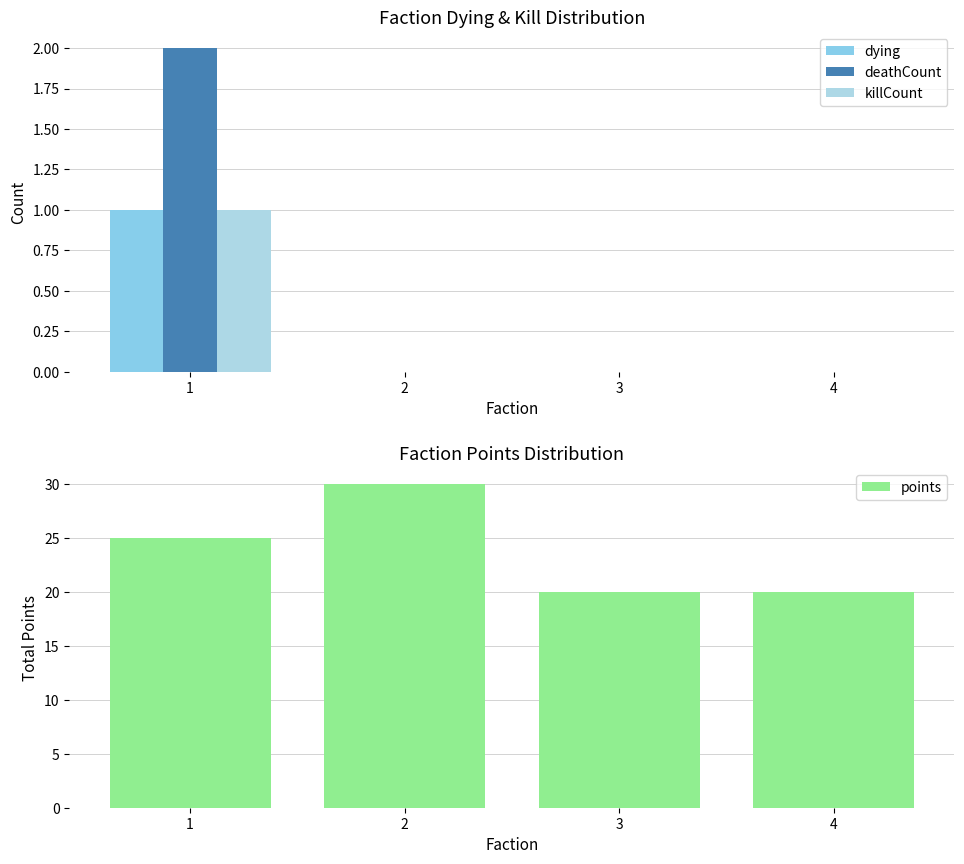

Which series has the widest spread of values?

points